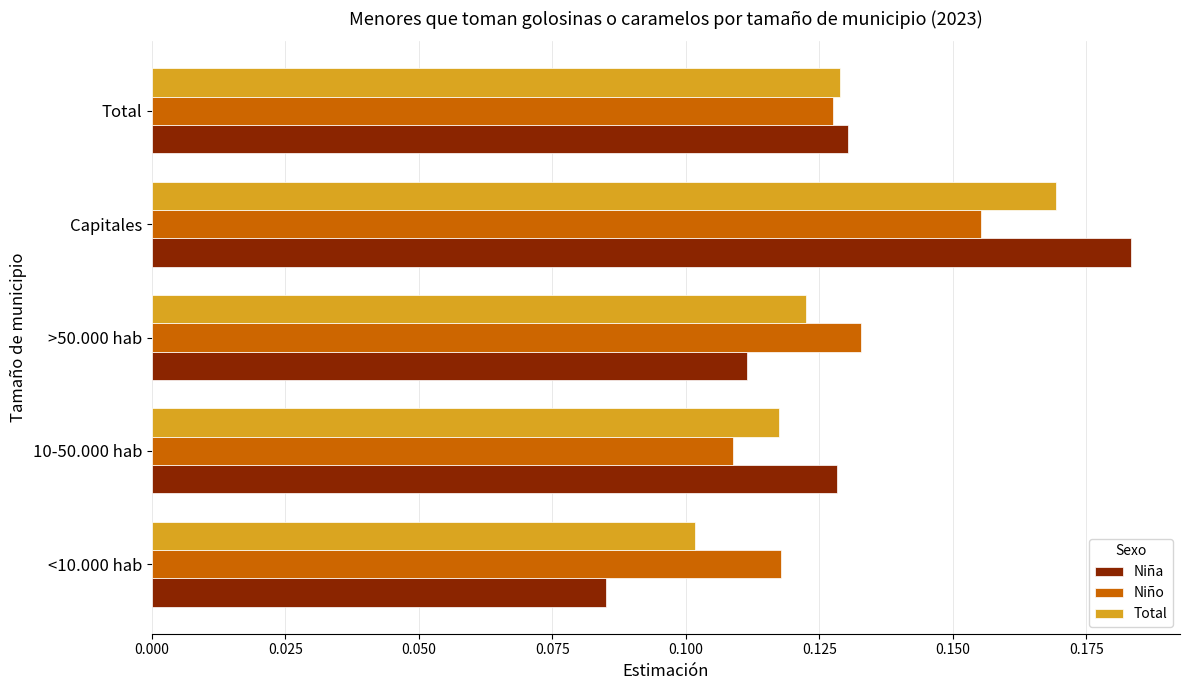

Which category has the highest value in the Niño series?

Capitales